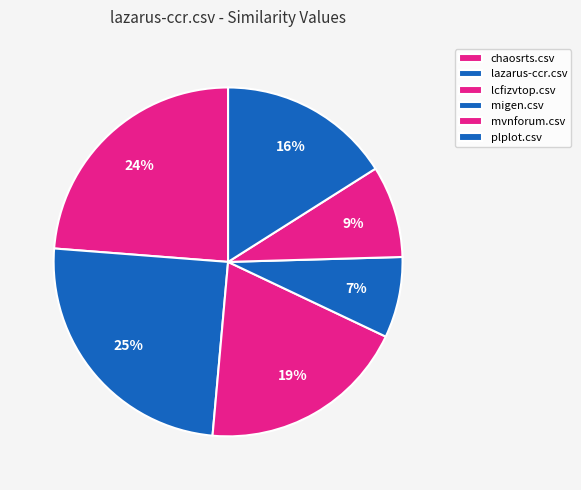

Count the number of slices in the pie.

6